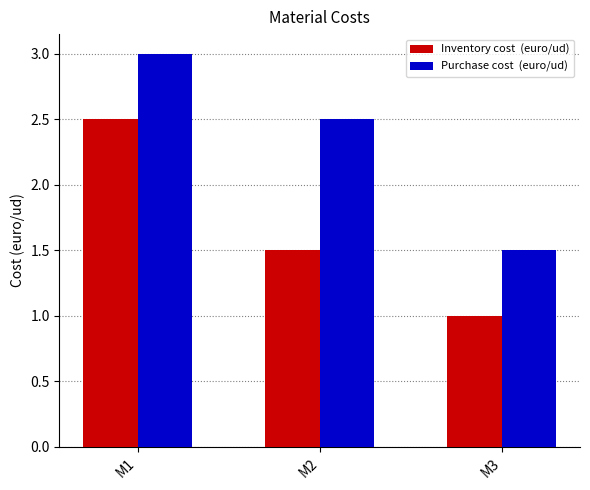

Which category has the highest value across all series?

M1